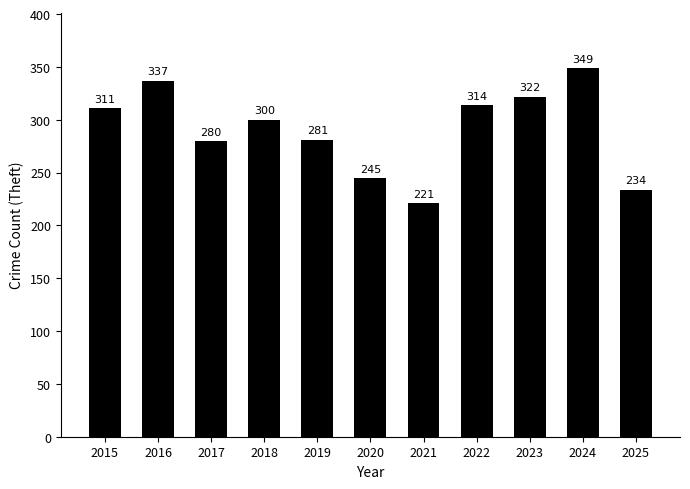

Rank the categories by value from highest to lowest.

2024, 2016, 2023, 2022, 2015, 2018, 2019, 2017, 2020, 2025, 2021